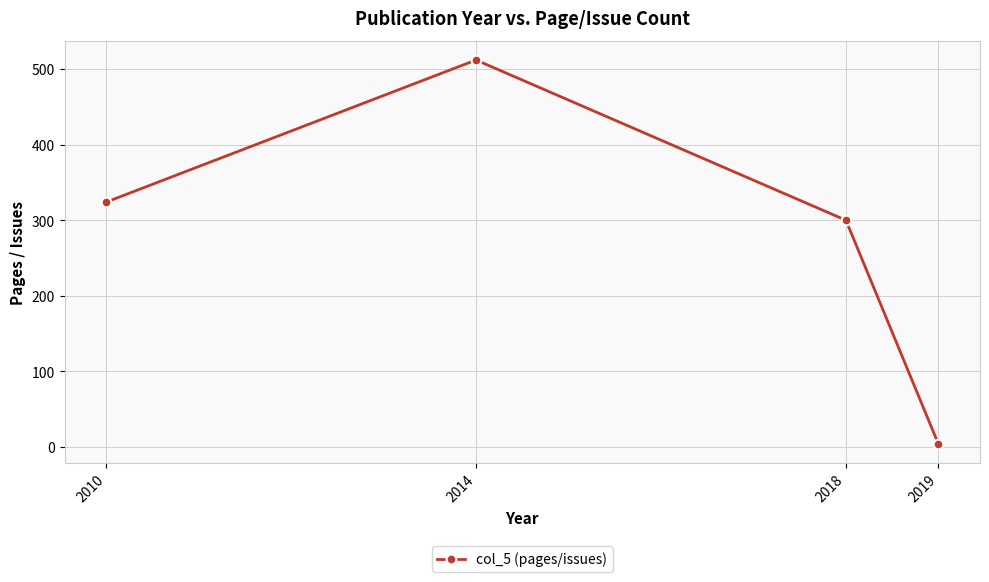

True or false: the data has more than 2 interior local peaks.

False